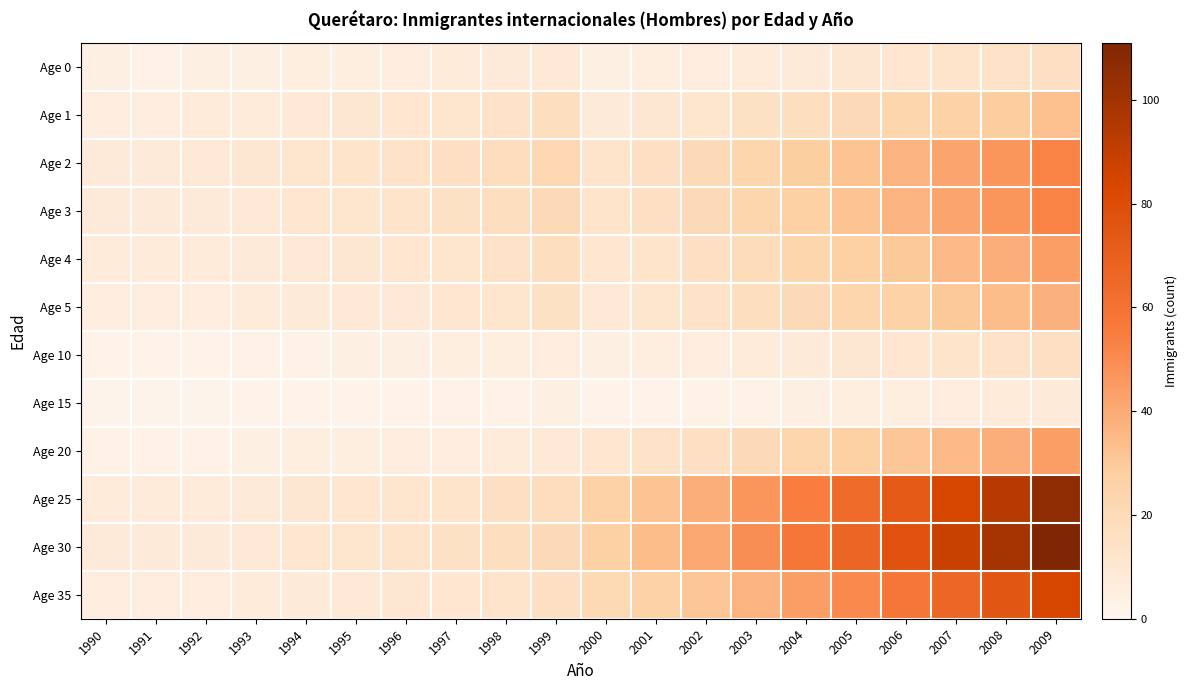

Reading left to right, transcribe all the data shown in this chart.

Age 0: 1990=4	1991=3	1992=4	1993=4	1994=5	1995=5	1996=6	1997=7	1998=8	1999=9	2000=4	2001=5	2002=6	2003=7	2004=8	2005=10	2006=11	2007=13	2008=14	2009=16
Age 1: 1990=6	1991=6	1992=7	1993=7	1994=9	1995=10	1996=11	1997=12	1998=14	1999=17	2000=8	2001=10	2002=12	2003=15	2004=17	2005=20	2006=23	2007=26	2008=29	2009=33
Age 2: 1990=8	1991=8	1992=9	1993=10	1994=12	1995=13	1996=14	1997=16	1998=18	1999=22	2000=13	2001=16	2002=20	2003=23	2004=28	2005=32	2006=37	2007=42	2008=47	2009=53
Age 3: 1990=8	1991=8	1992=8	1993=9	1994=11	1995=12	1996=13	1997=15	1998=17	1999=20	2000=13	2001=16	2002=20	2003=23	2004=27	2005=32	2006=37	2007=42	2008=47	2009=53
Age 4: 1990=7	1991=7	1992=7	1993=8	1994=9	1995=10	1996=11	1997=12	1998=14	1999=17	2000=11	2001=13	2002=16	2003=19	2004=23	2005=27	2006=30	2007=35	2008=39	2009=44
Age 5: 1990=6	1991=6	1992=6	1993=7	1994=8	1995=9	1996=9	1997=11	1998=12	1999=15	2000=9	2001=12	2002=14	2003=17	2004=20	2005=23	2006=26	2007=30	2008=34	2009=38
Age 10: 1990=2	1991=2	1992=2	1993=3	1994=3	1995=4	1996=4	1997=5	1998=5	1999=6	2000=4	2001=5	2002=6	2003=7	2004=8	2005=10	2006=11	2007=13	2008=14	2009=16
Age 15: 1990=1	1991=1	1992=1	1993=2	1994=2	1995=2	1996=2	1997=3	1998=3	1999=4	2000=2	2001=2	2002=3	2003=3	2004=4	2005=5	2006=5	2007=6	2008=7	2009=8
Age 20: 1990=3	1991=3	1992=3	1993=4	1994=5	1995=5	1996=6	1997=6	1998=7	1999=9	2000=11	2001=14	2002=16	2003=20	2004=23	2005=27	2006=31	2007=35	2008=39	2009=44
Age 25: 1990=7	1991=7	1992=7	1993=8	1994=10	1995=11	1996=12	1997=13	1998=16	1999=18	2000=26	2001=32	2002=39	2003=47	2004=55	2005=64	2006=73	2007=84	2008=94	2009=106
Age 30: 1990=8	1991=8	1992=8	1993=9	1994=11	1995=12	1996=13	1997=15	1998=17	1999=20	2000=27	2001=34	2002=41	2003=49	2004=58	2005=67	2006=77	2007=88	2008=99	2009=111
Age 35: 1990=6	1991=6	1992=6	1993=7	1994=8	1995=9	1996=10	1997=11	1998=13	1999=16	2000=21	2001=26	2002=31	2003=37	2004=44	2005=51	2006=58	2007=66	2008=75	2009=84